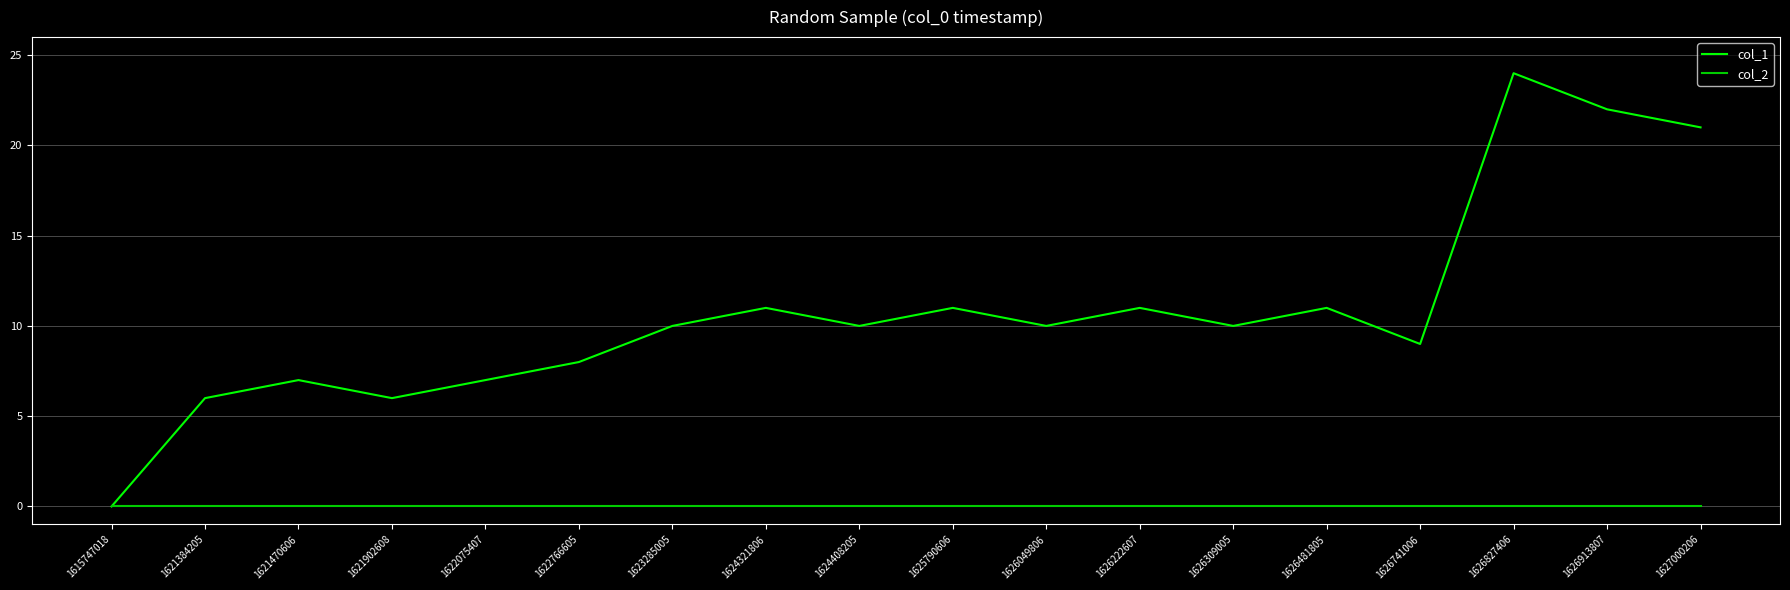

What is the difference between the col_1 values at 1626913807 and 1624408205?

12